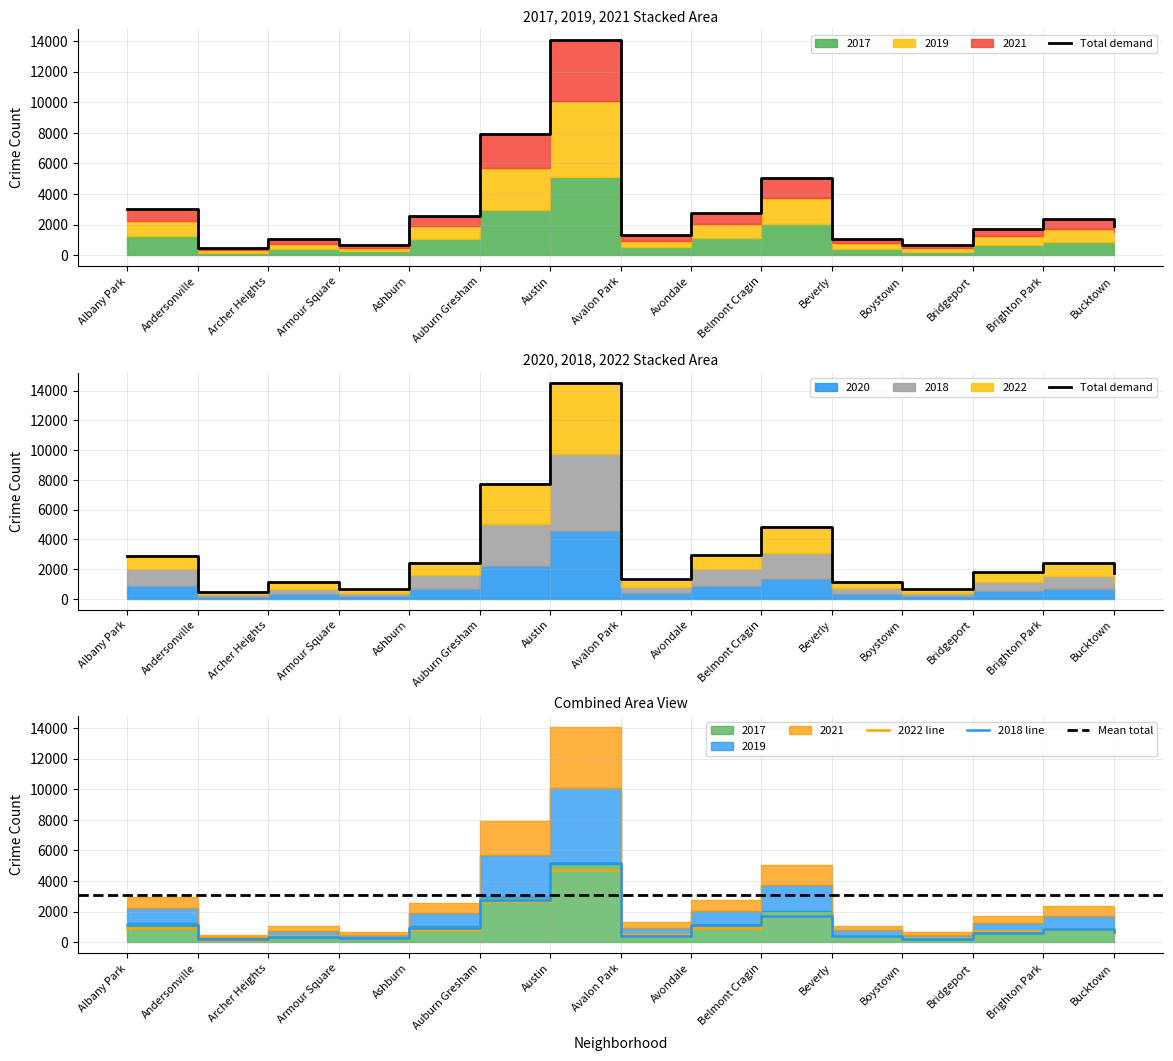

Is the value of 2022 line at Bridgeport greater than the value of 2018 line at Auburn Gresham?

No